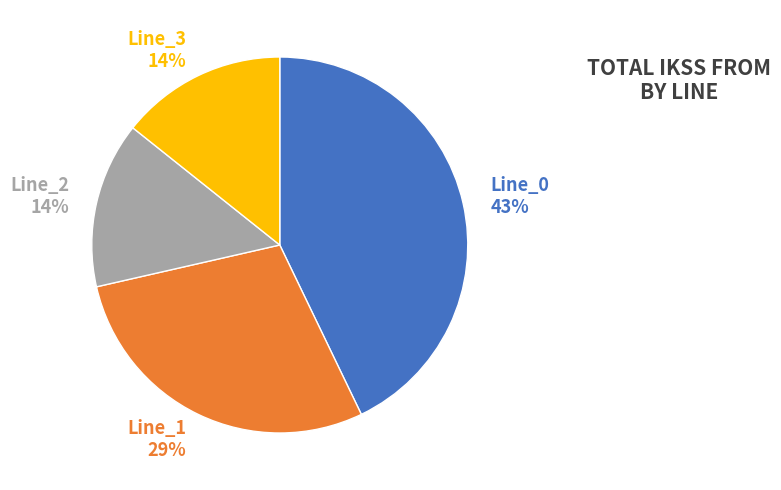

To the nearest percent, what is the average slice percentage?

25%